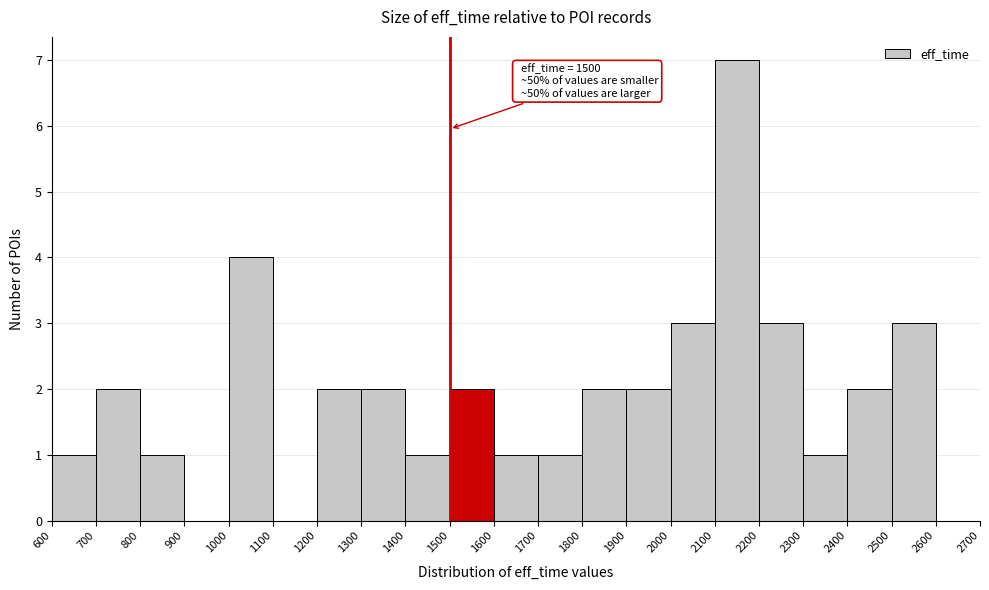

Over which range of the x-axis is the bar tallest?

2100 to 2200